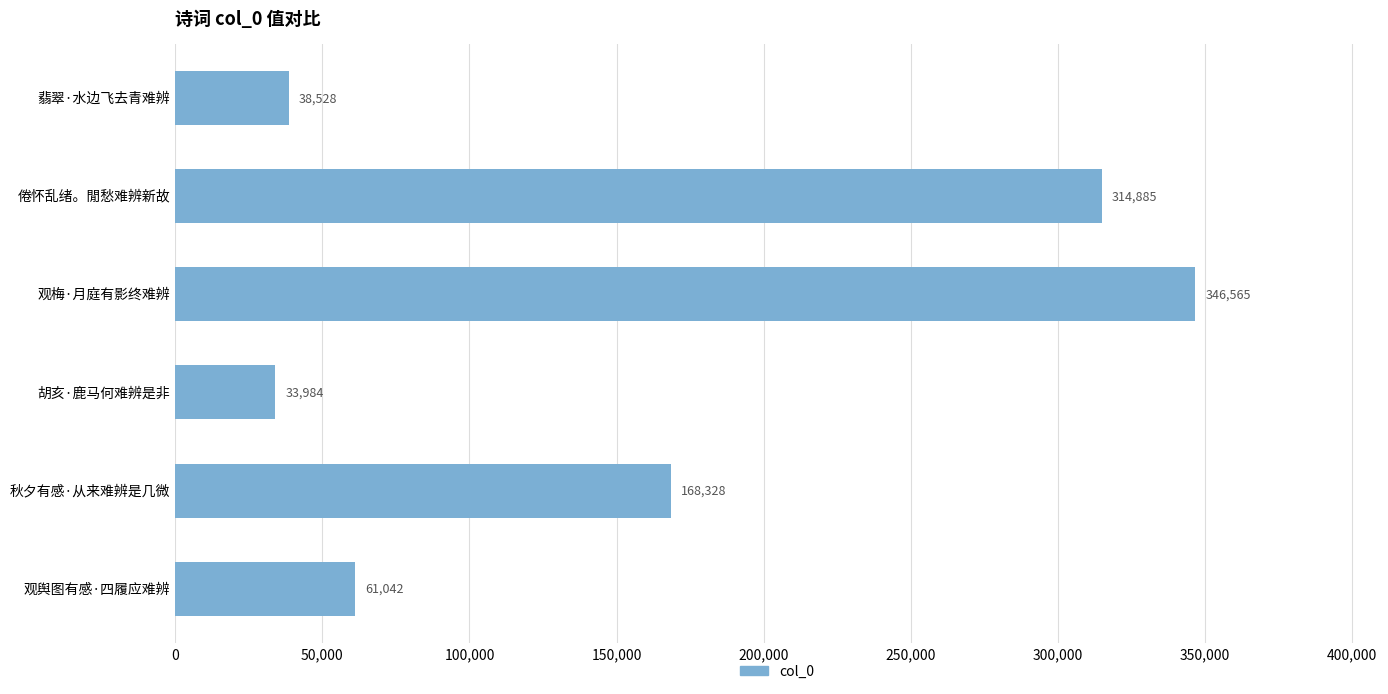

At which label is the value closest to 190274?

秋夕有感·从来难辨是几微